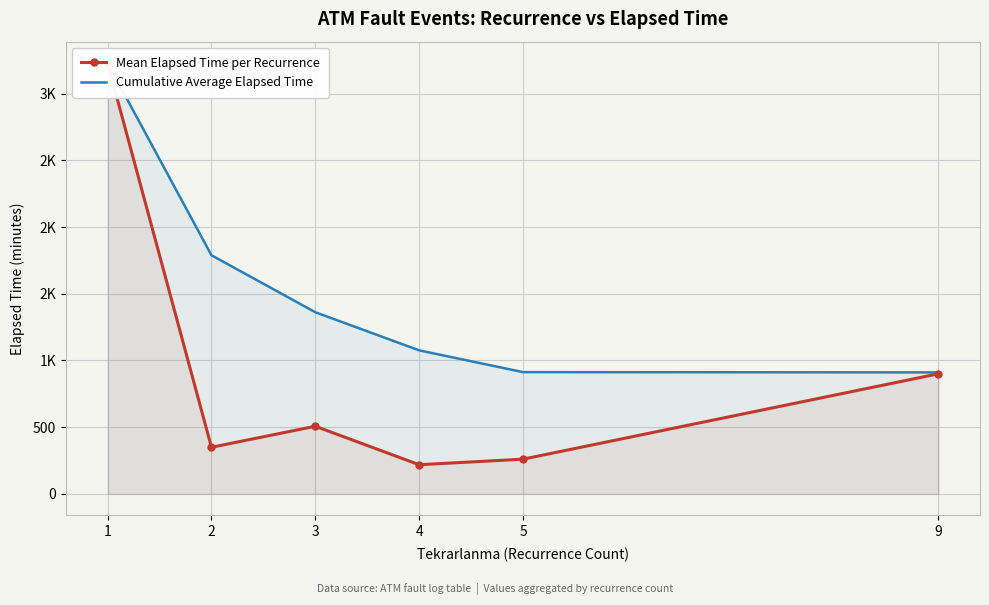

What is the difference between the second highest and minimum values in the Mean Elapsed Time per Recurrence series?

681.7